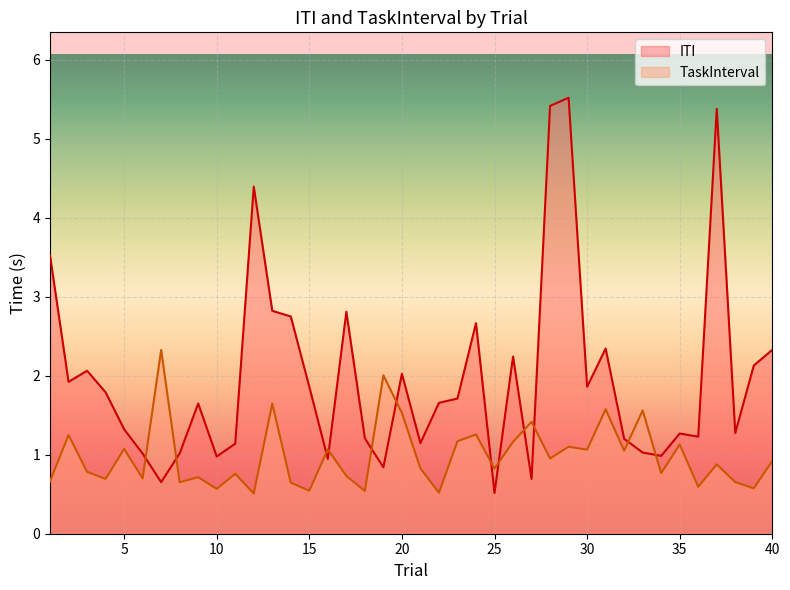

How many lines are shown in the chart?

2